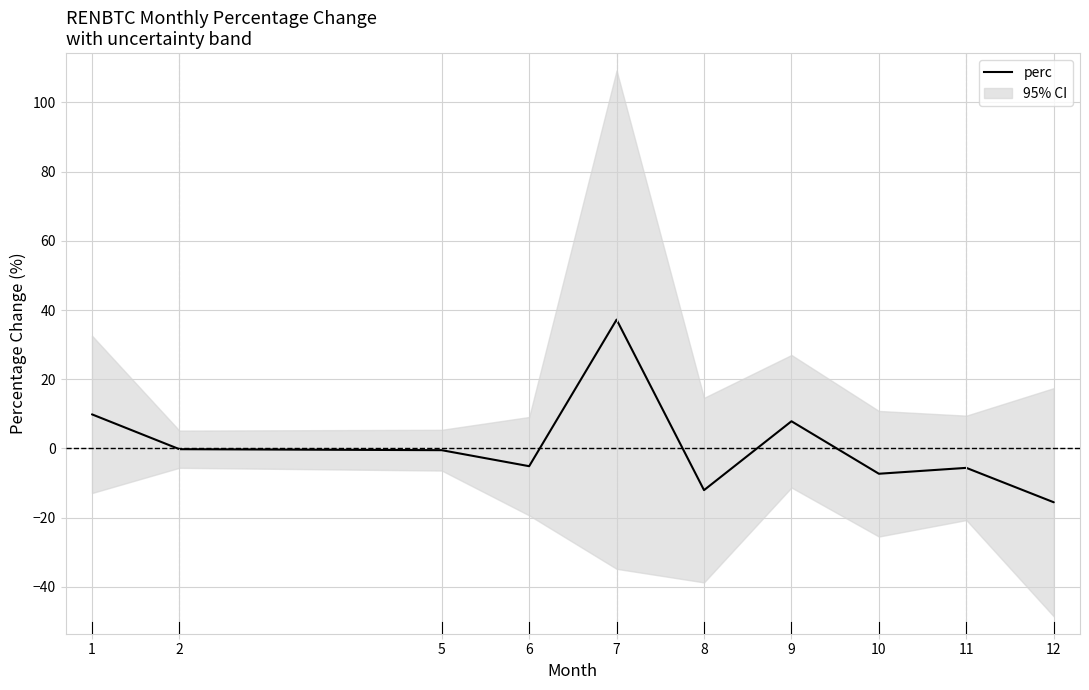

What is the sum of the values at 10 and 7?

29.9